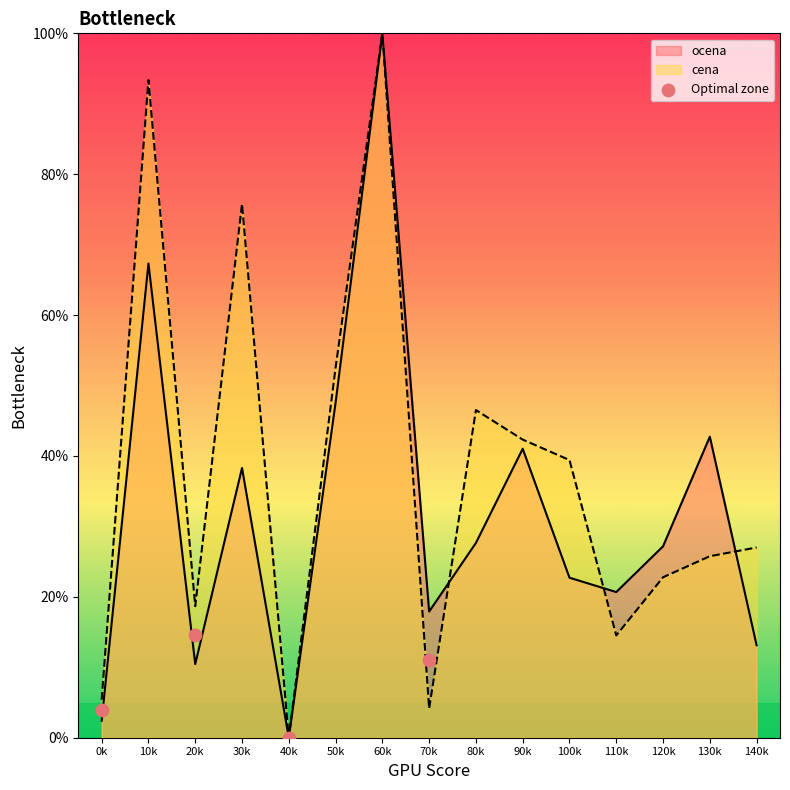

At how many categories does at least one series exceed 65?

3